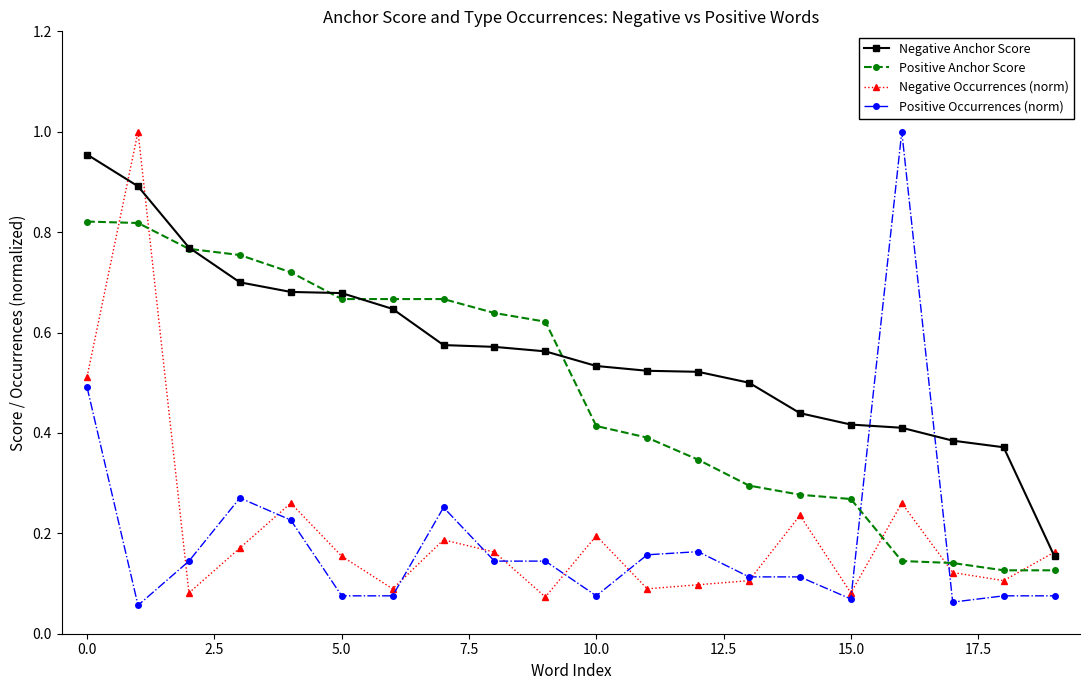

Which series has the largest total across all categories?

Negative Anchor Score